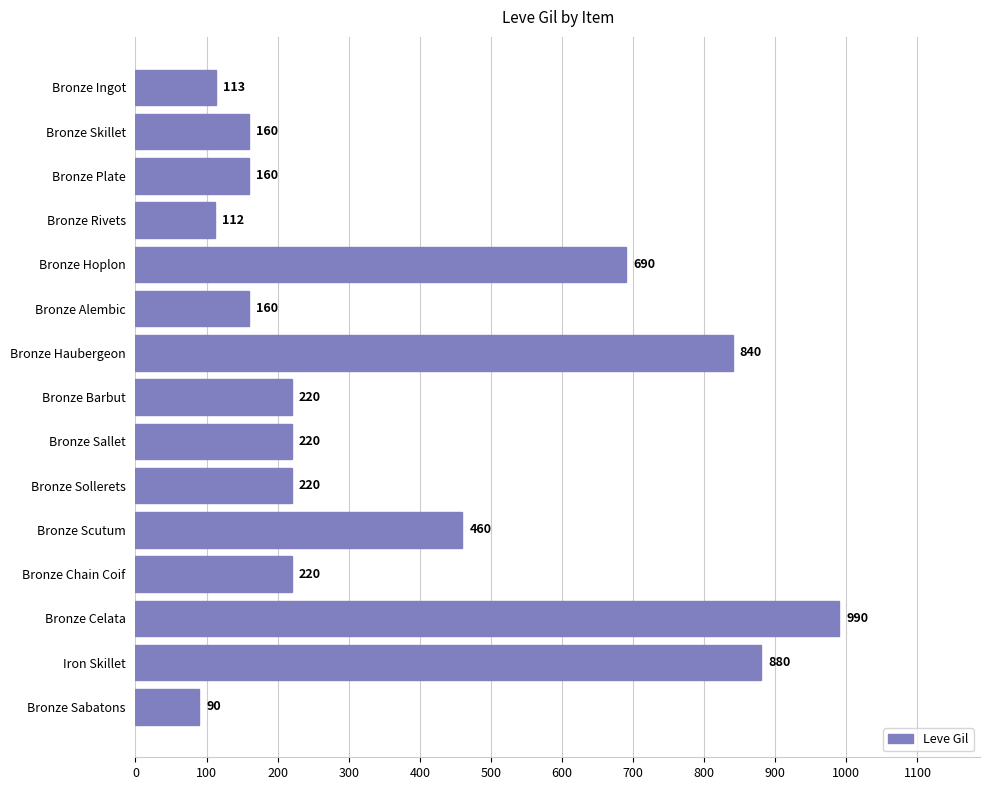

What is the label of the 10th bar from the bottom?

Bronze Alembic